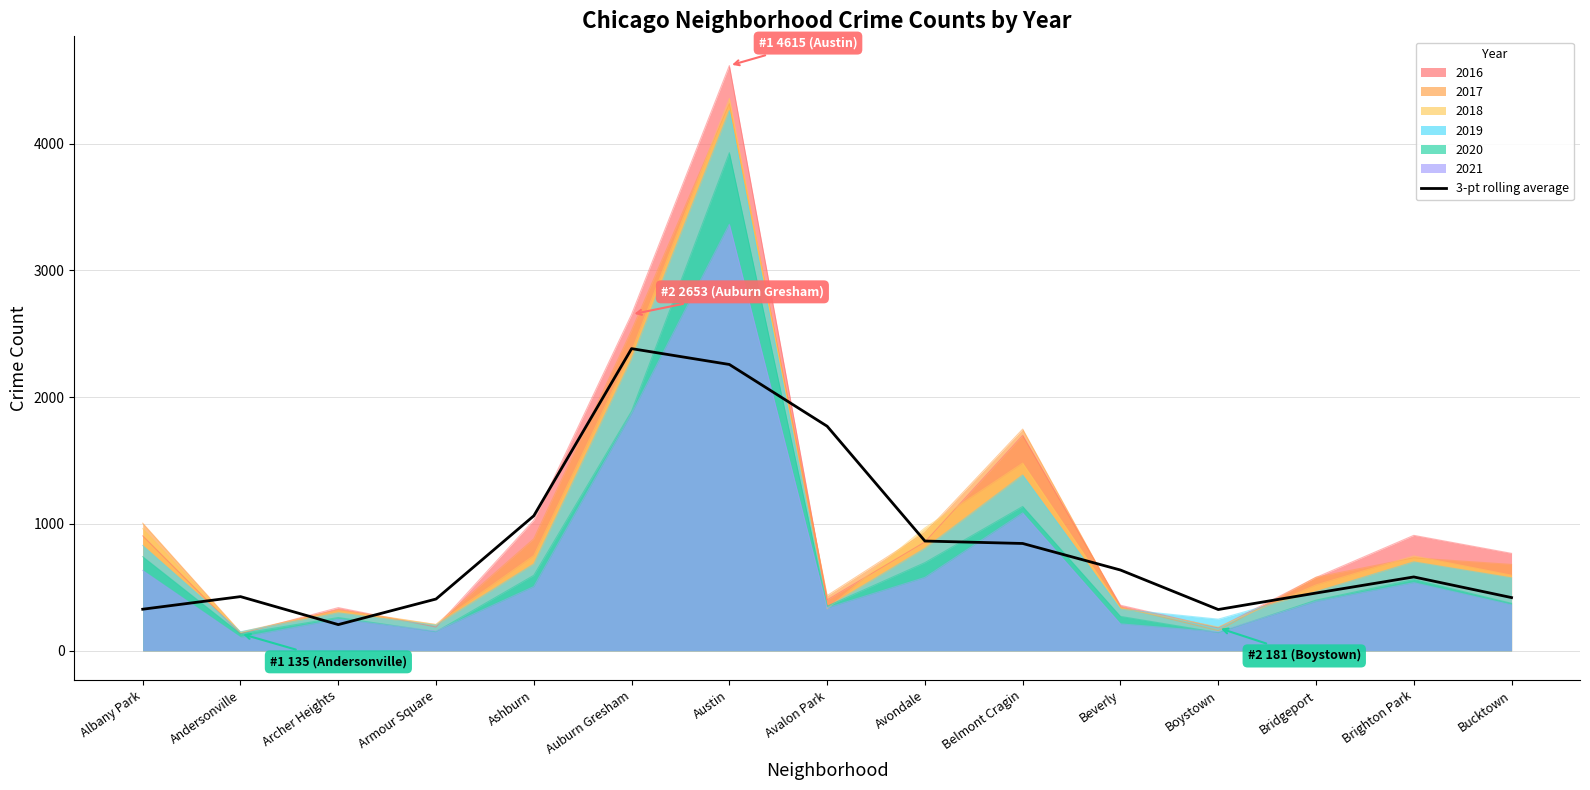

How many series are shown in this chart?

7